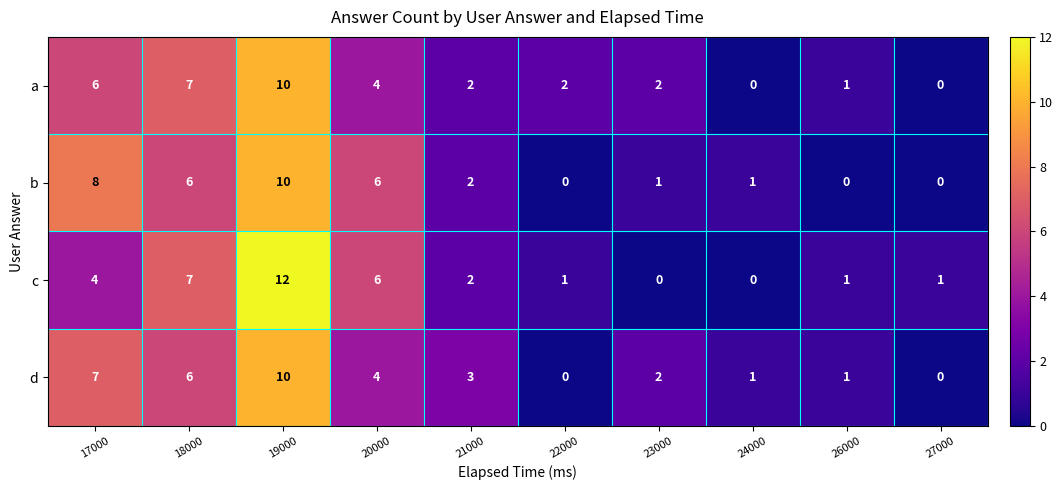

Which category has the highest value across all series?

19000